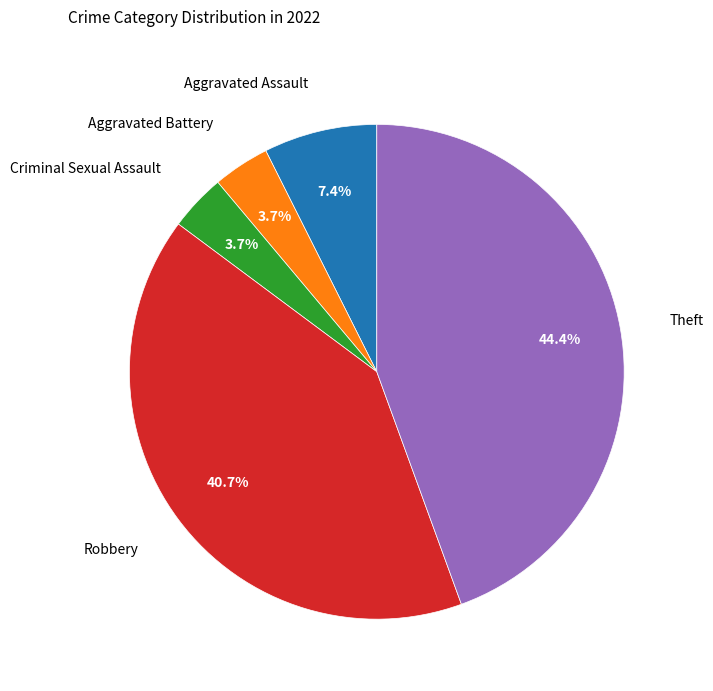

To the nearest percent, what is the combined percentage of Aggravated Battery and Criminal Sexual Assault?

7%